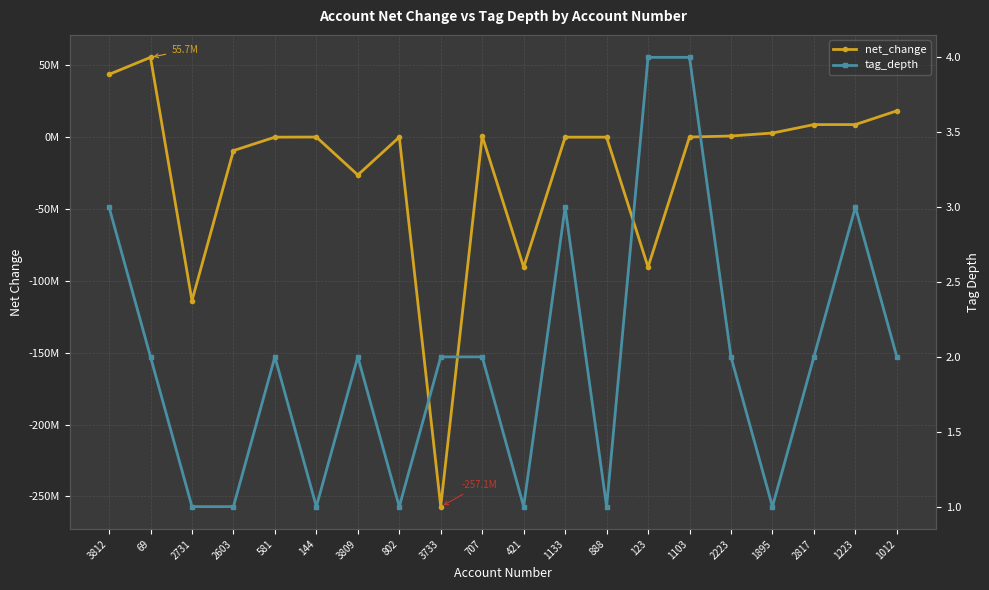

True or false: tag_depth has more than 1 points higher than both neighbors.

True